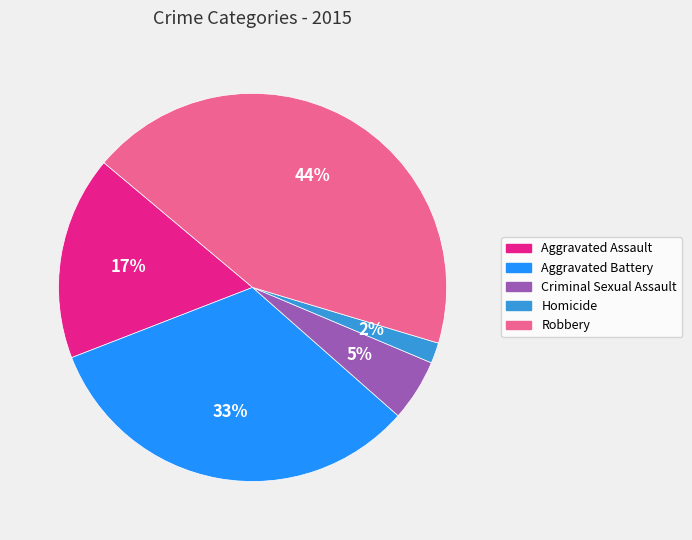

How many slices are in this pie chart?

5